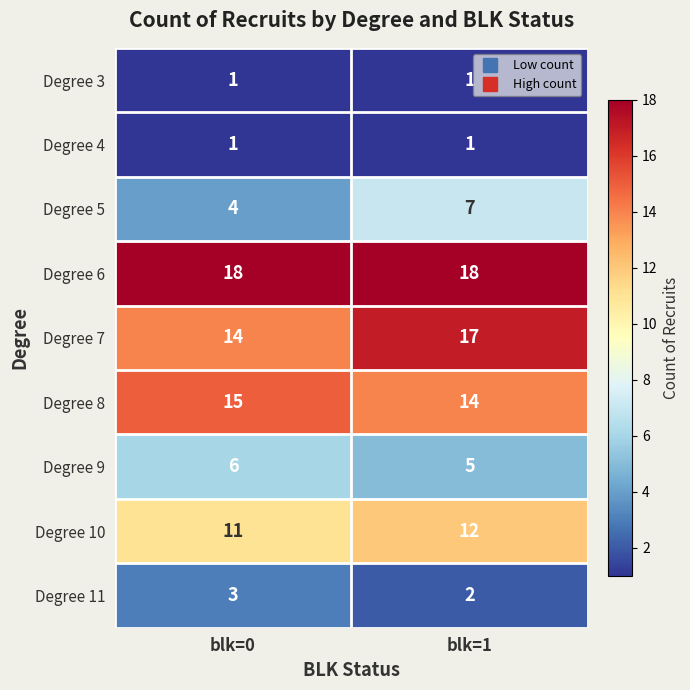

What is the difference between the maximum and minimum values in the Degree 7 series?

3